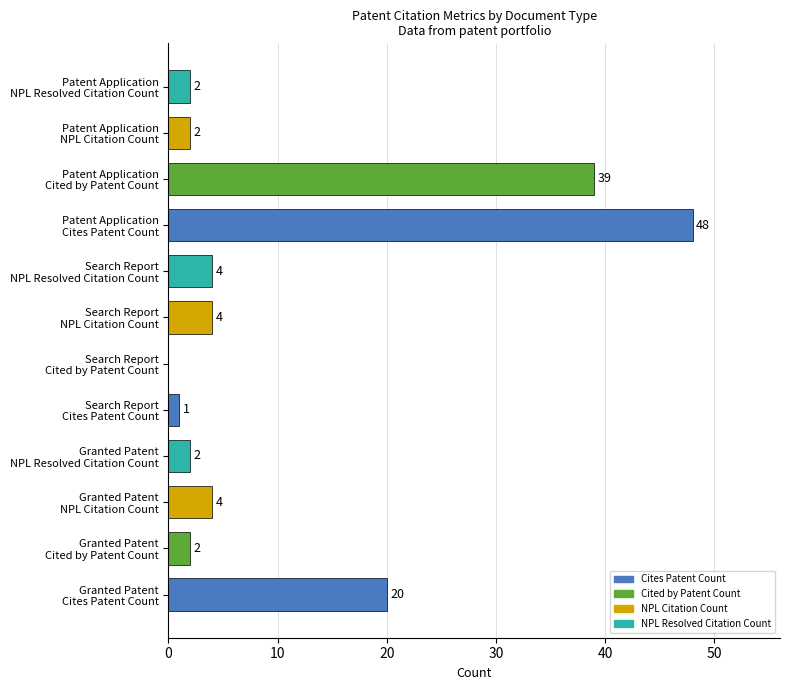

What is the sum of all values?

128